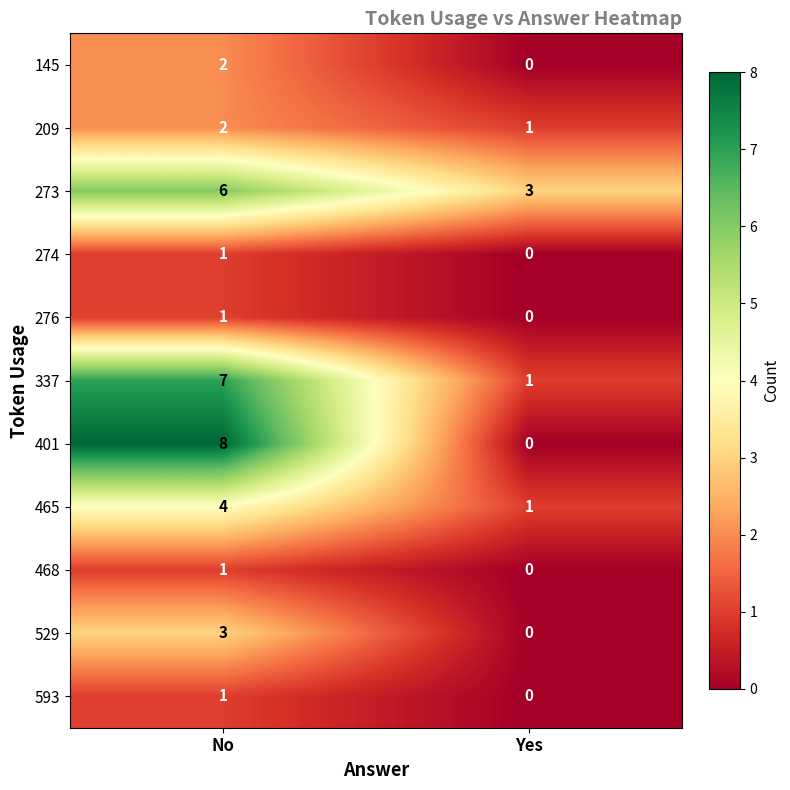

Which series changed the most between No and Yes?

401